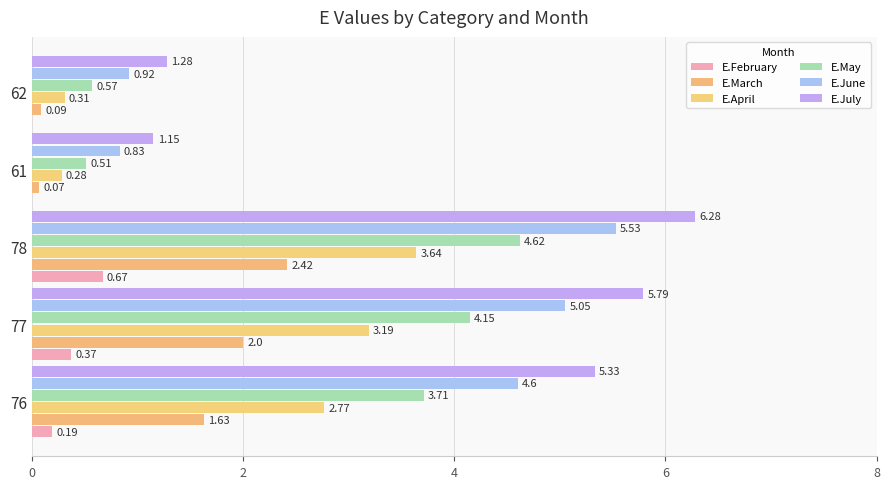

How many categories are shown in the chart?

5